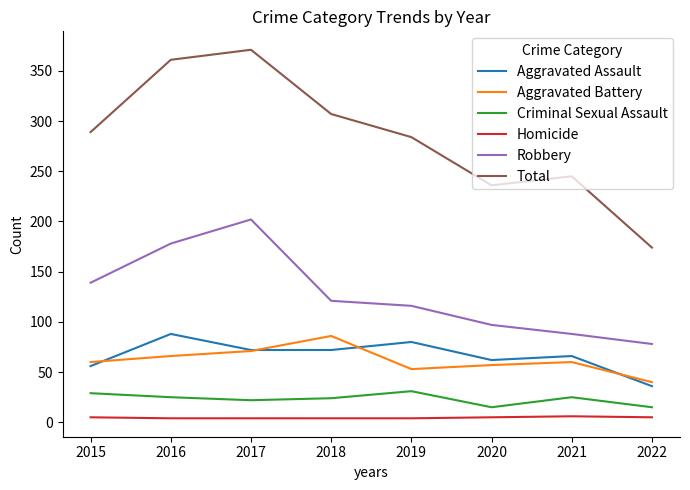

What is the difference between the maximum and minimum values in the Total series?

197